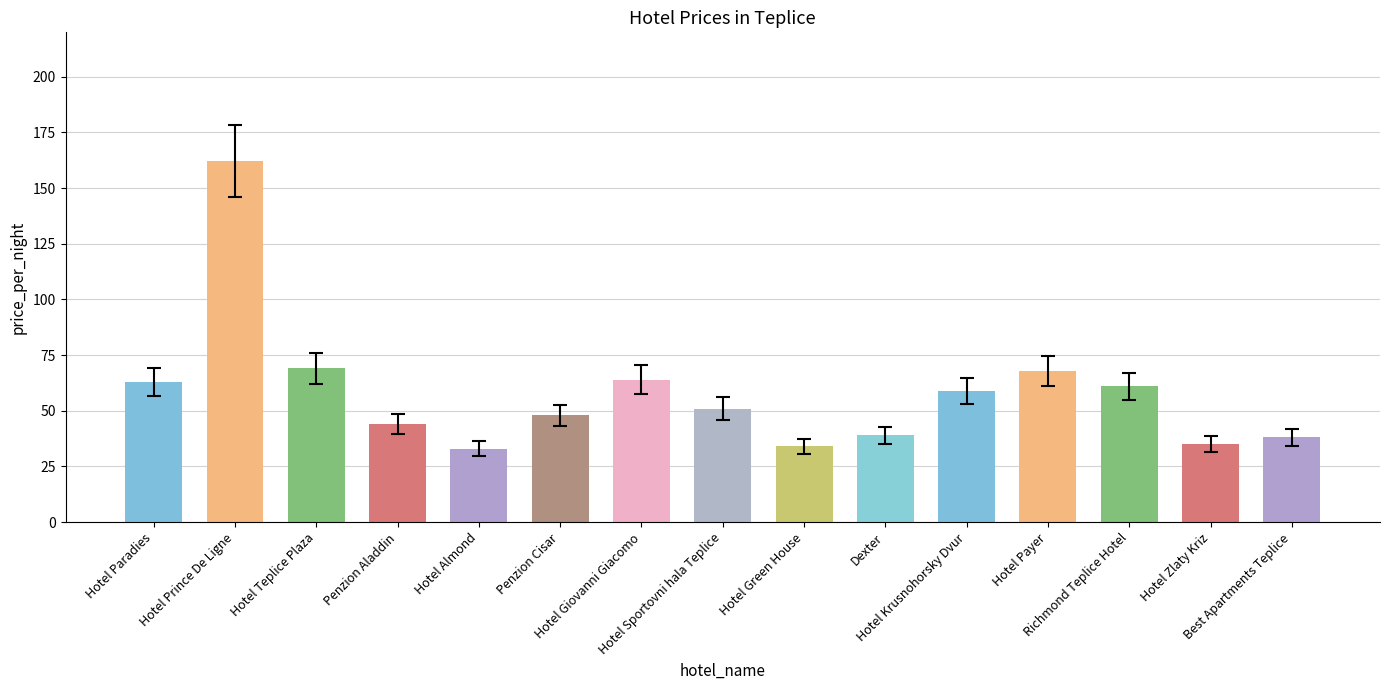

Which has a higher value, Best Apartments Teplice or Hotel Sportovni hala Teplice?

Hotel Sportovni hala Teplice